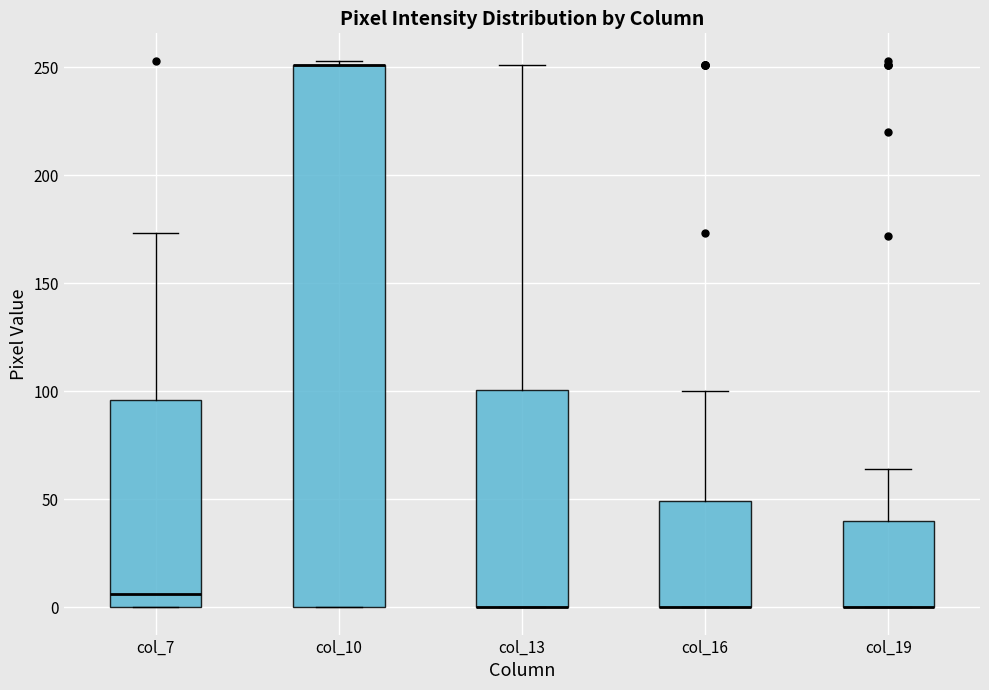

Reading left to right, read every box against the y-axis: the position of its median line, the range the box covers, and the ends of its whiskers. The values are not printed on the chart, so give them approximately, as read against the axis.

col_7: median 5, box 0 to 95, whiskers 0 to 175
col_10: median 250 (drawn on the box's upper edge), box 0 to 250, whiskers 0 to 255
col_13: median 0 (drawn on the box's lower edge), box 0 to 100, whiskers 0 to 250
col_16: median 0 (drawn on the box's lower edge), box 0 to 50, whiskers 0 to 100
col_19: median 0 (drawn on the box's lower edge), box 0 to 40, whiskers 0 to 65